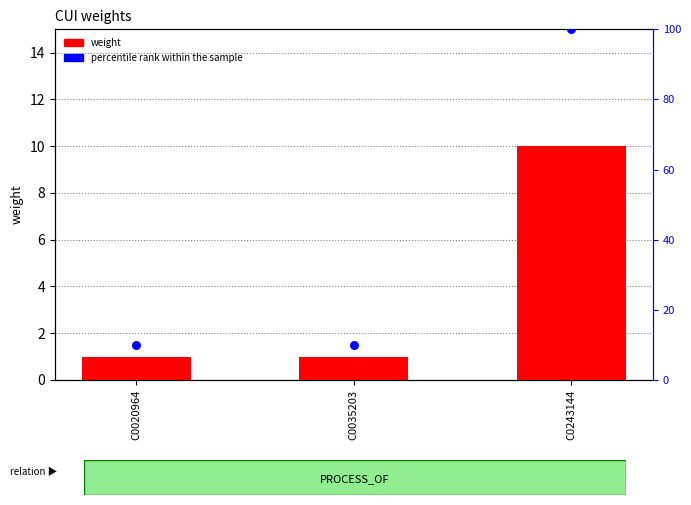

What is the total value across all series at C0035203?

11